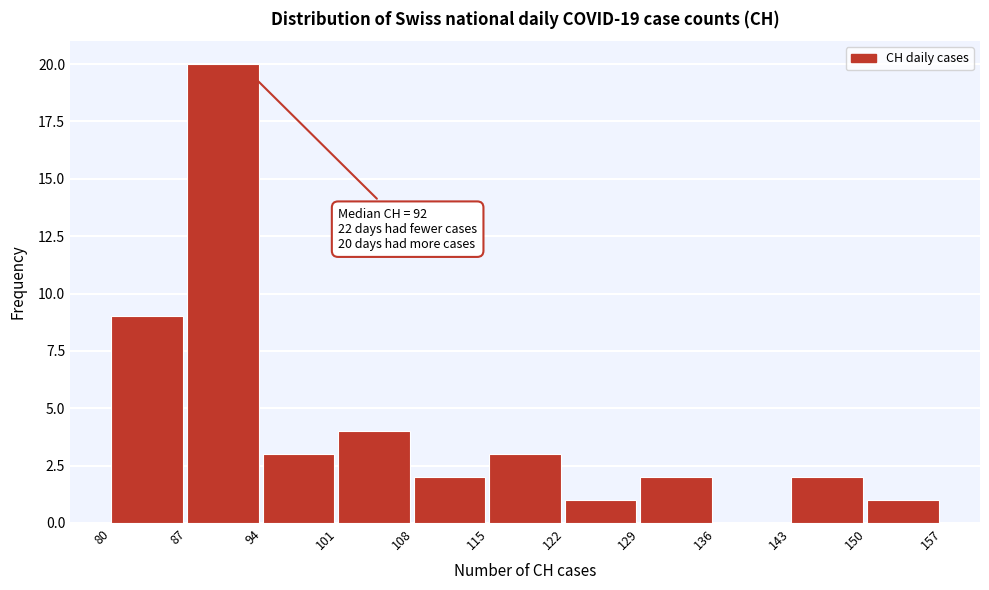

Over which range of the x-axis is the bar tallest?

87 to 94